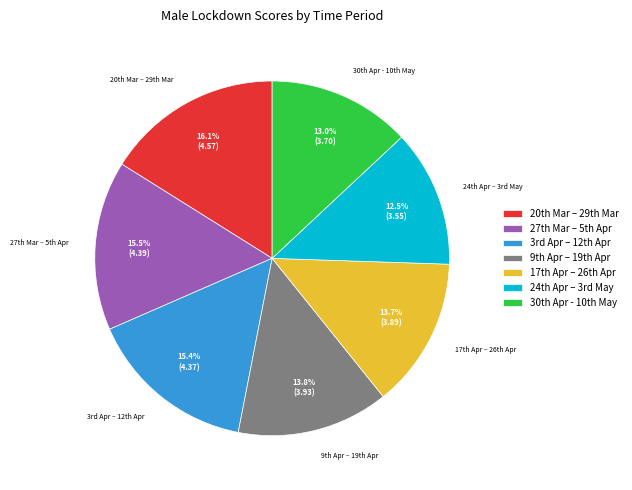

Which slice is the largest?

20th Mar – 29th Mar